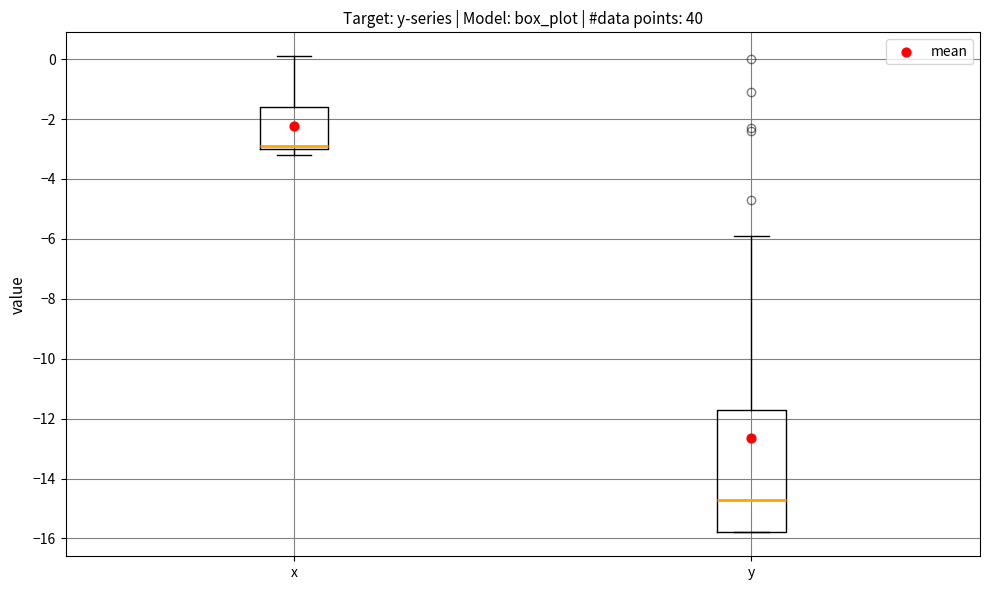

Comparing the boxes themselves (not the whiskers), which one is the tallest?

y